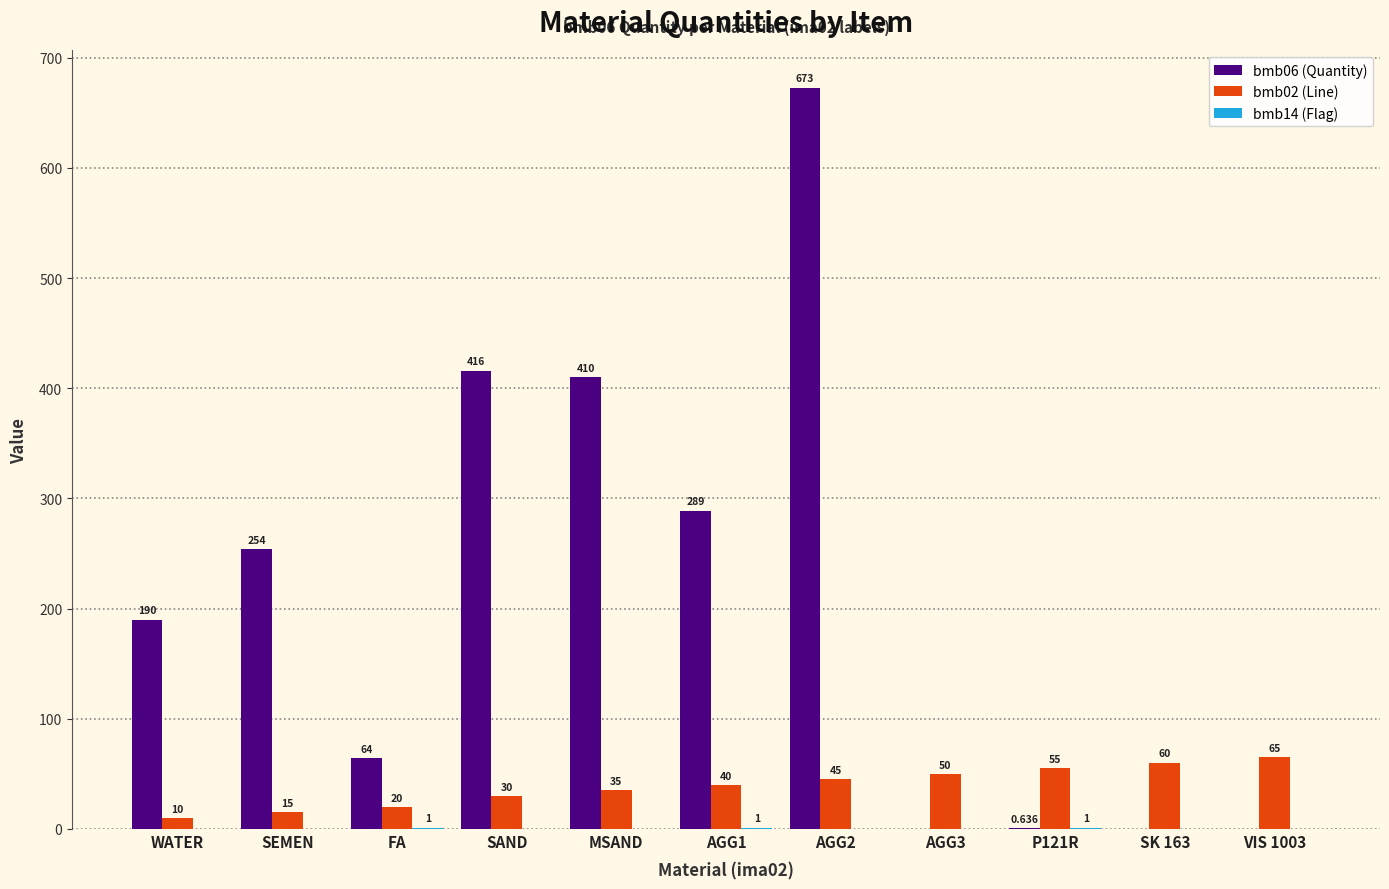

What is the difference between the bmb14 (Flag) values at FA and AGG2?

1.0